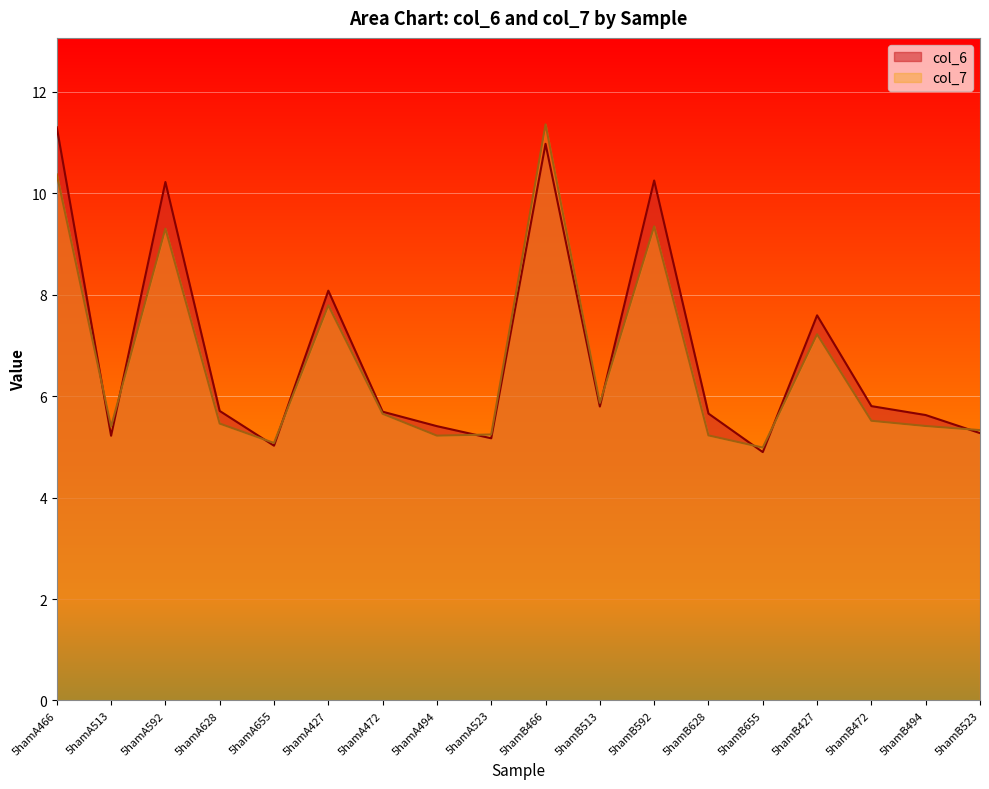

How many lines are shown in the chart?

2